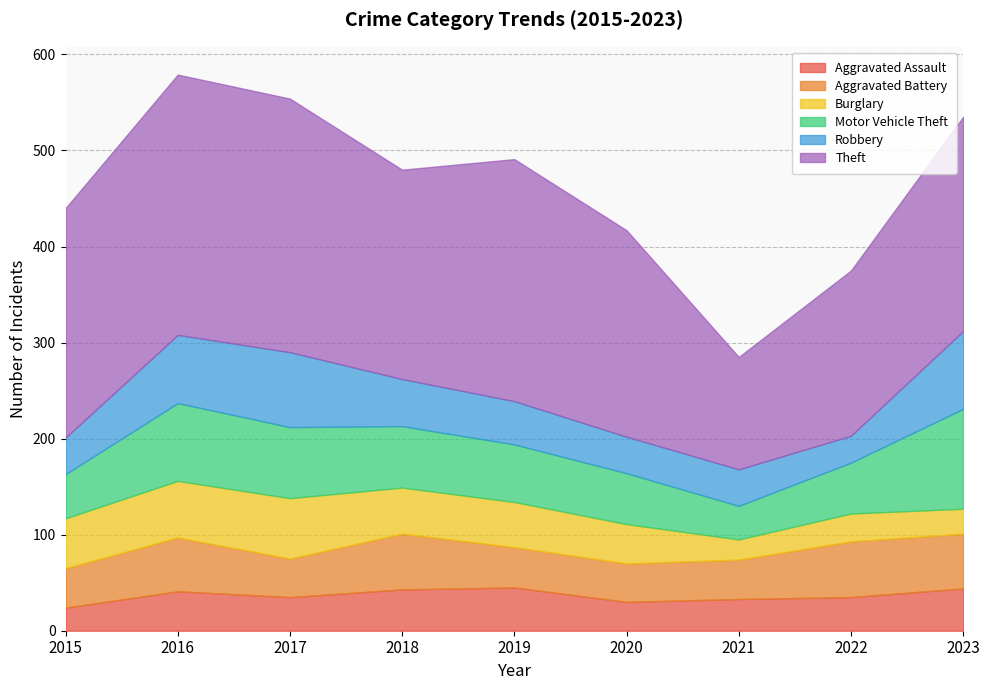

Reading left to right, what are all the values shown in this chart?

Aggravated Assault: 24	41	35	43	45	30	33	35	44
Aggravated Battery: 41	56	40	58	42	40	41	58	57
Burglary: 52	59	63	48	47	41	21	29	26
Motor Vehicle Theft: 46	81	74	64	60	53	35	53	104
Robbery: 38	71	78	49	45	38	38	28	81
Theft: 239	271	264	218	252	215	117	172	223